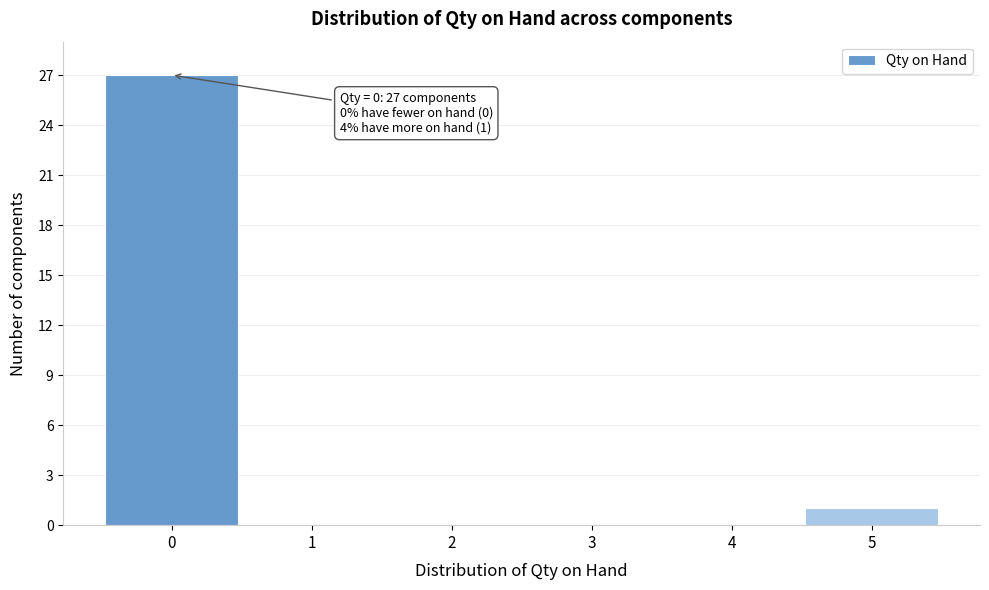

Over which range of the x-axis is the bar tallest?

-0.5 to 0.5